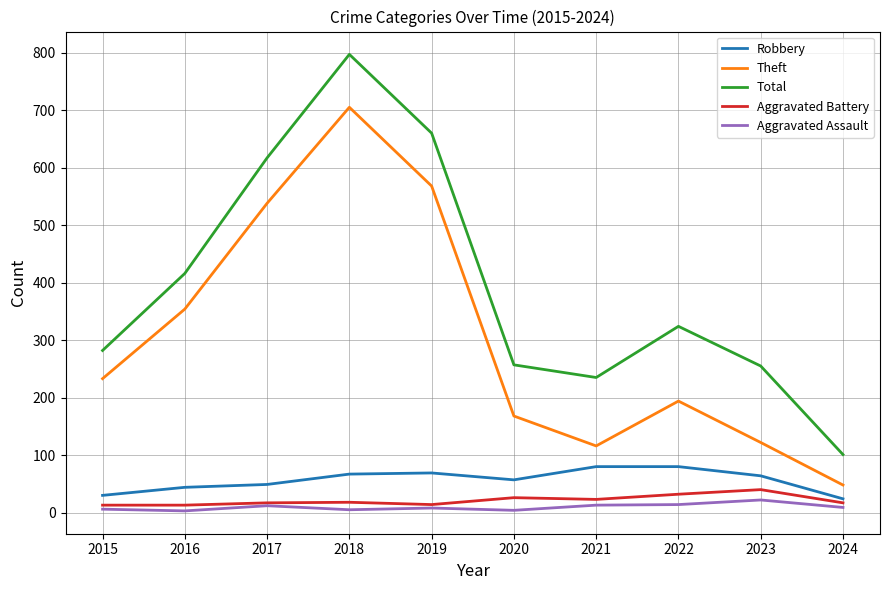

Where is the first local minimum for Total?

2021